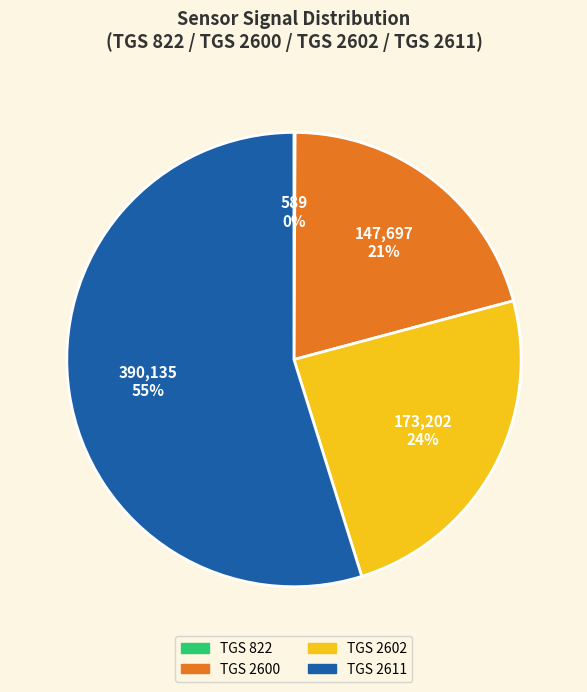

To the nearest percent, what is the difference between the largest and smallest slice percentages?

55%